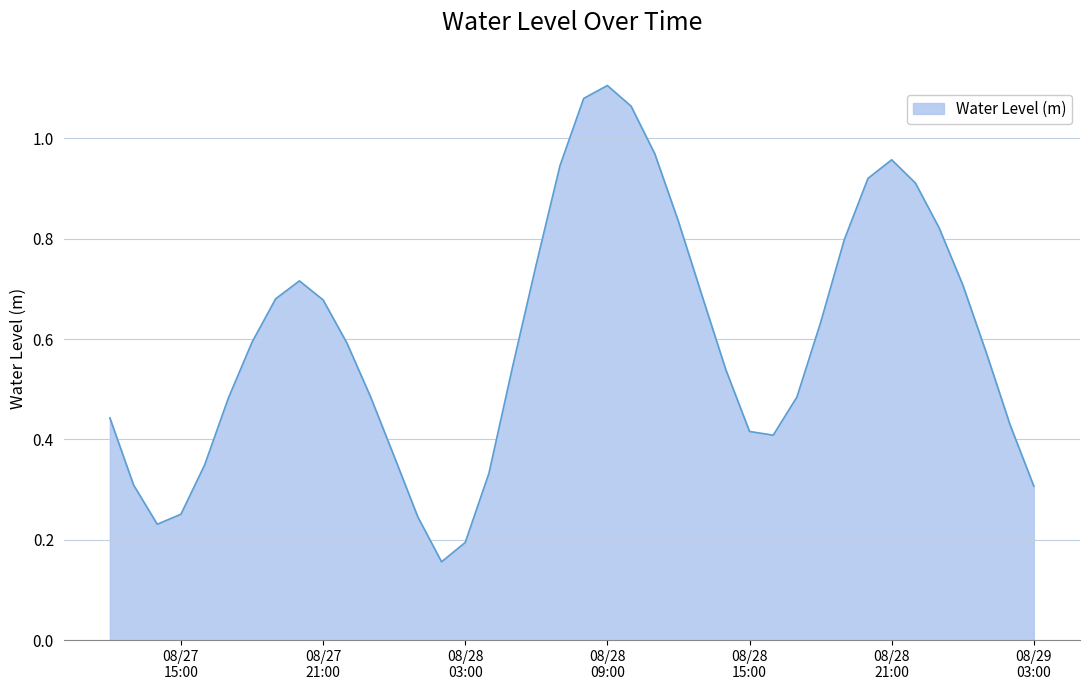

How many lines are shown in the chart?

1